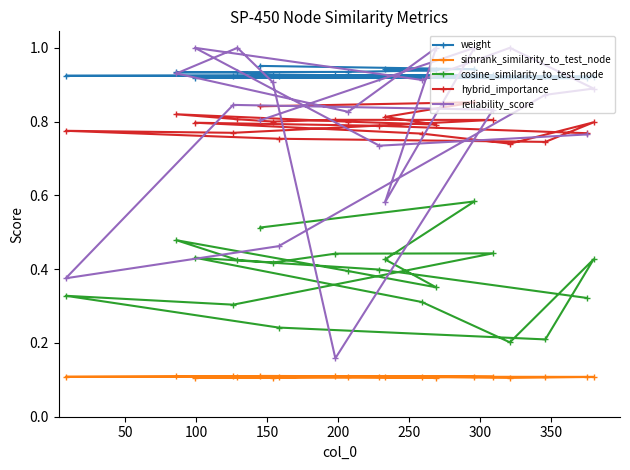

At how many categories does at least one series exceed 0?

20